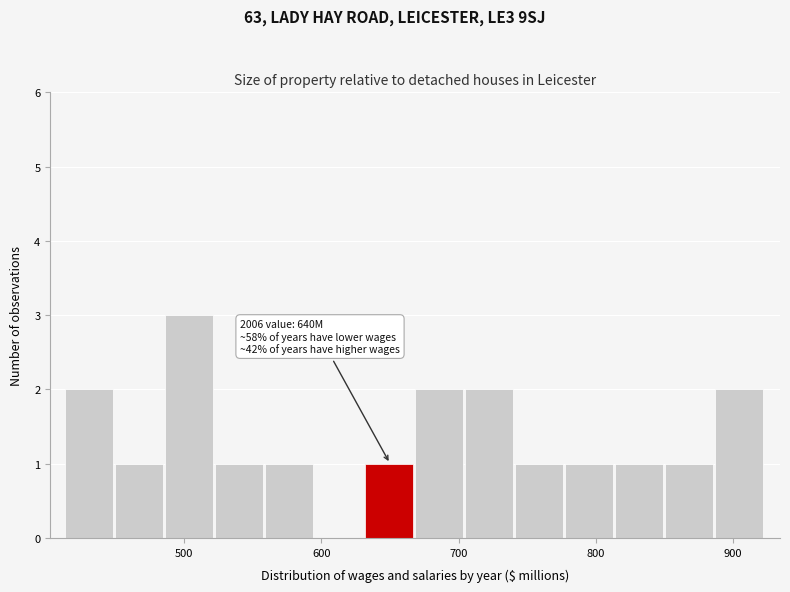

Read against the x-axis, roughly where is the centre of the tallest bar?

500